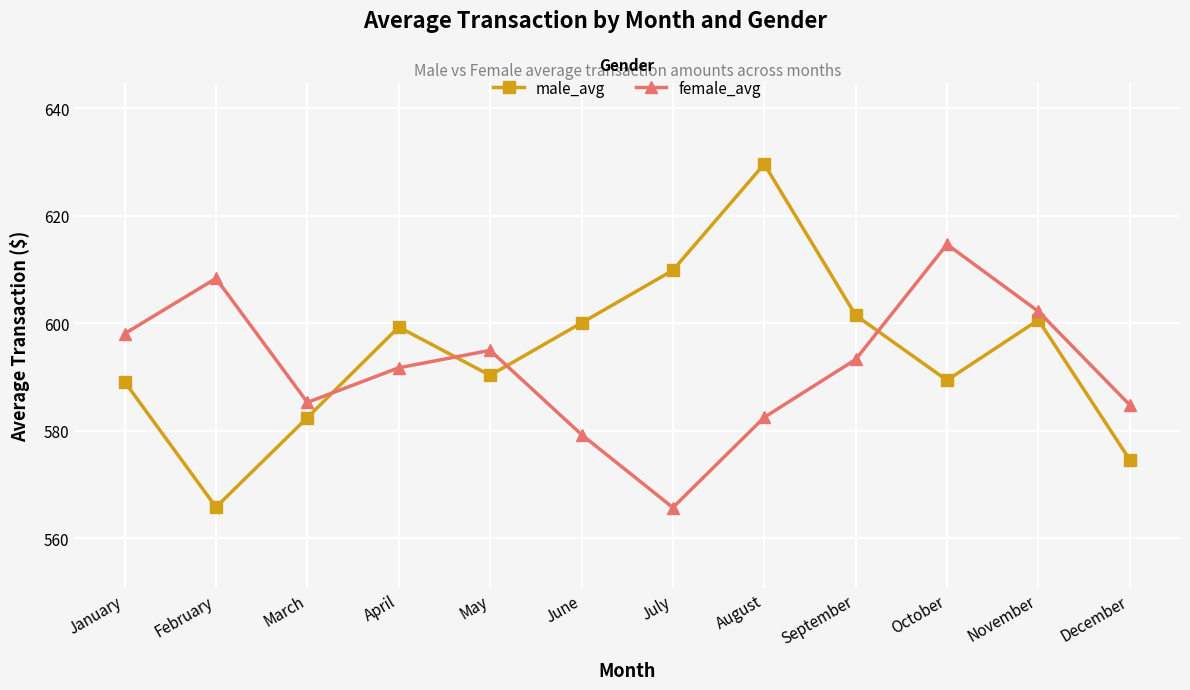

Which series has the largest range (max minus min)?

male_avg